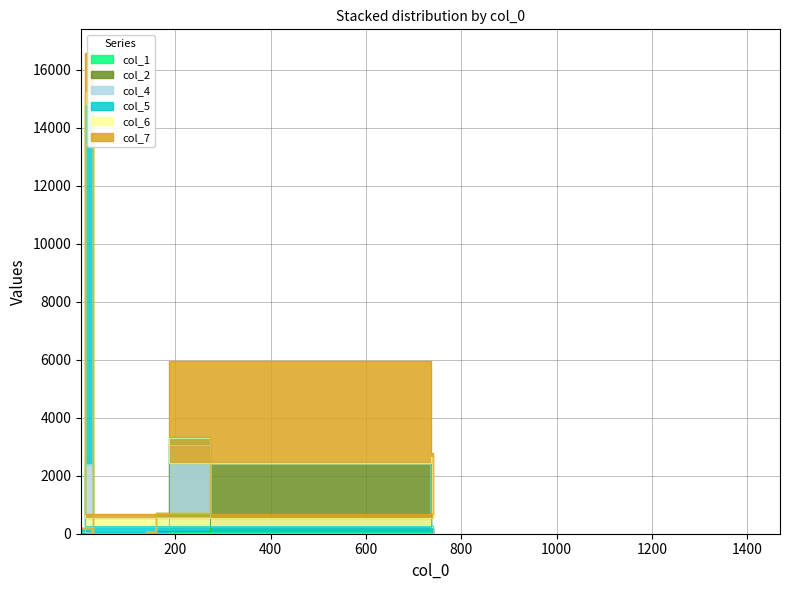

True or false: col_7 and col_6 cross at least once.

True